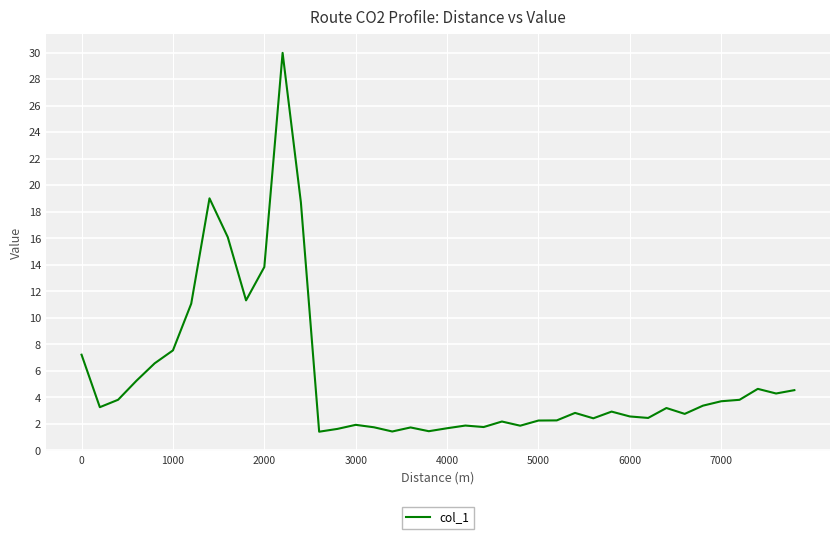

What is the maximum value shown in the chart?

30.0